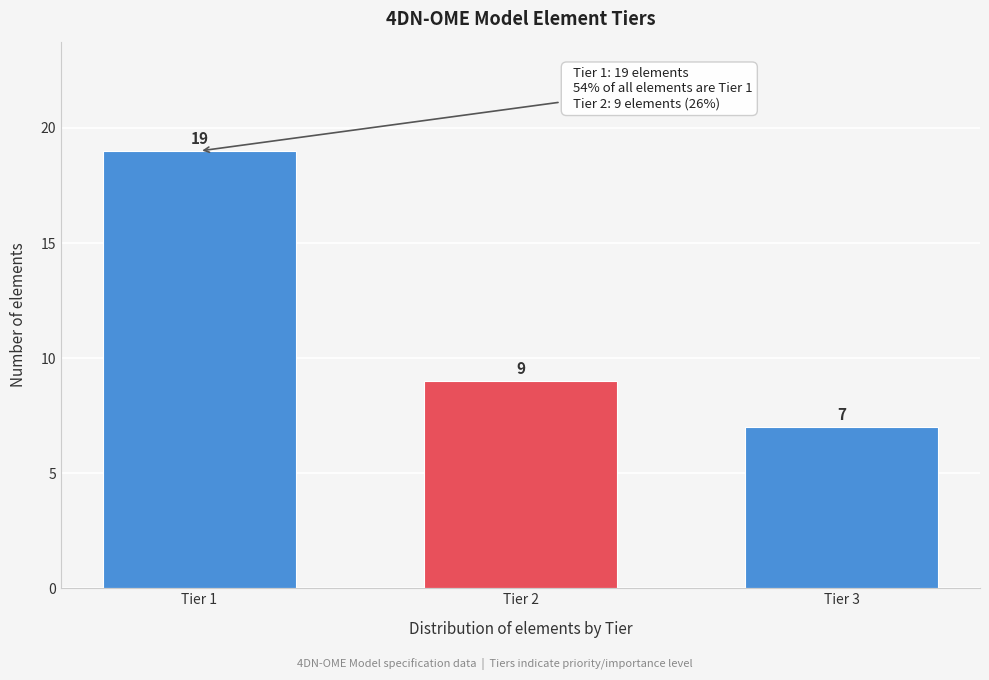

Reading left to right, list all the values displayed in this chart.

19	9	7